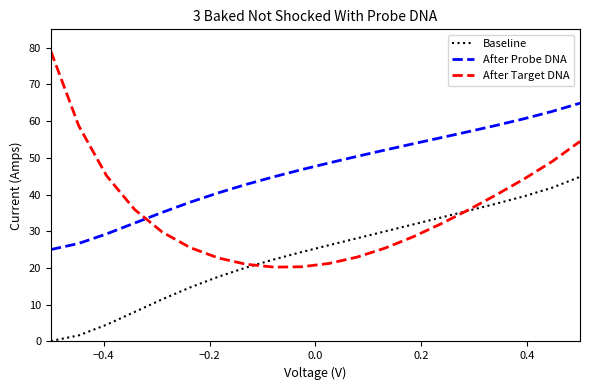

List the series in order of their peak value, lowest first.

Baseline, After Probe DNA, After Target DNA